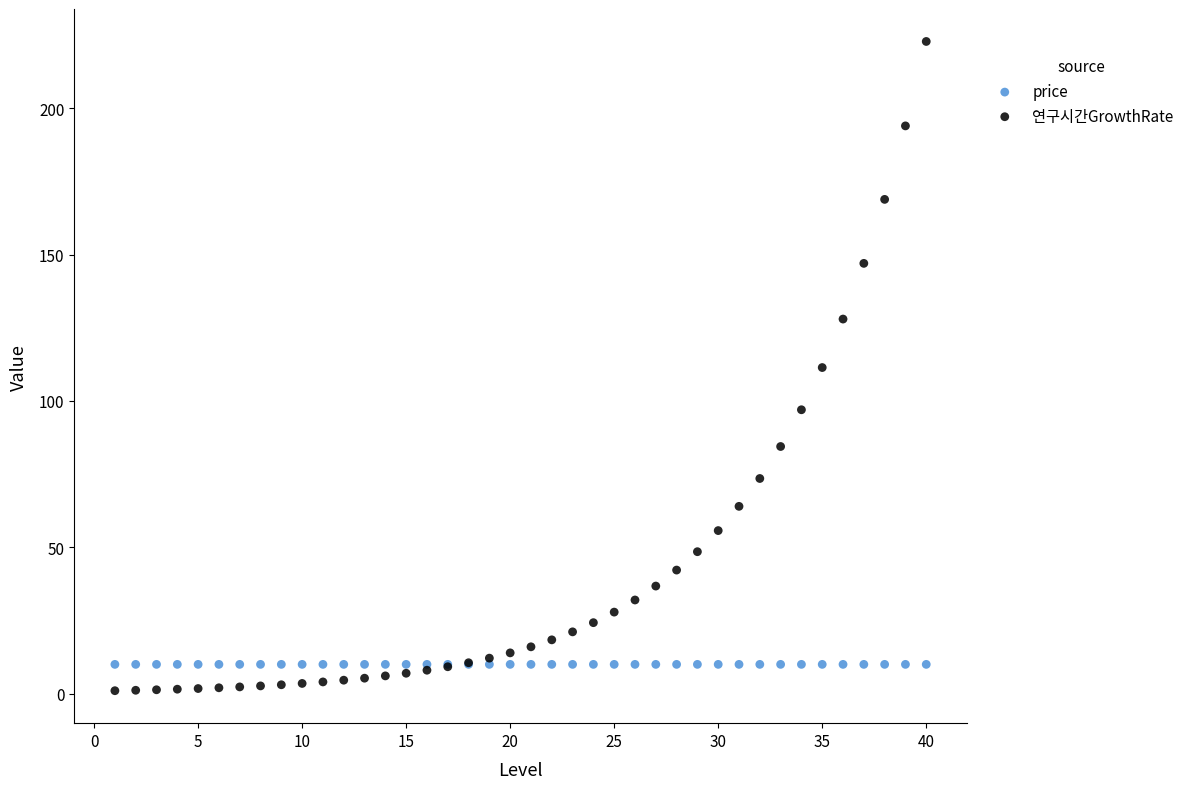

Which series reaches the maximum Y coordinate?

연구시간GrowthRate